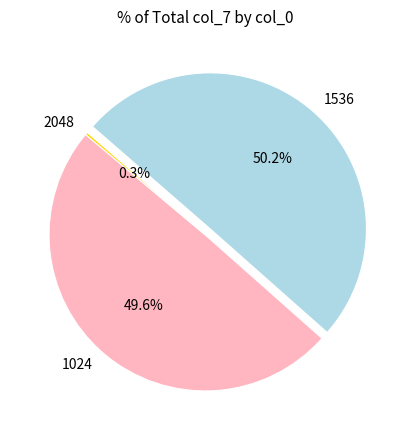

What is the largest slice in the pie chart?

1536